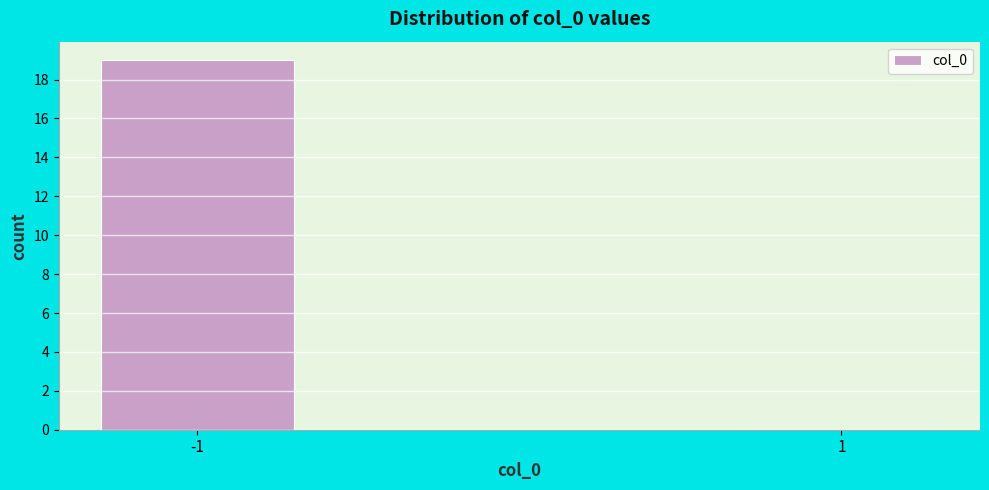

Reading left to right, list all the values displayed in this chart.

-1=19	1=0